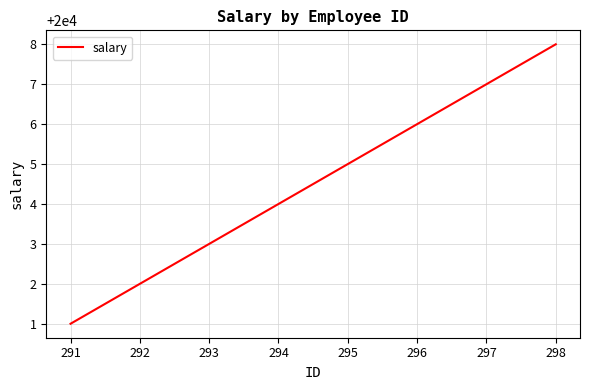

Read the value at 298.

20008